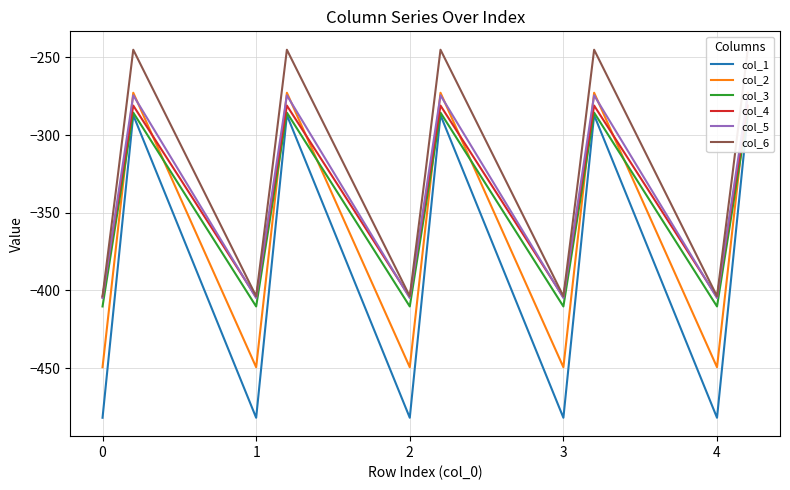

What is the sum of the col_4 values at 2 and 0?

-808.7